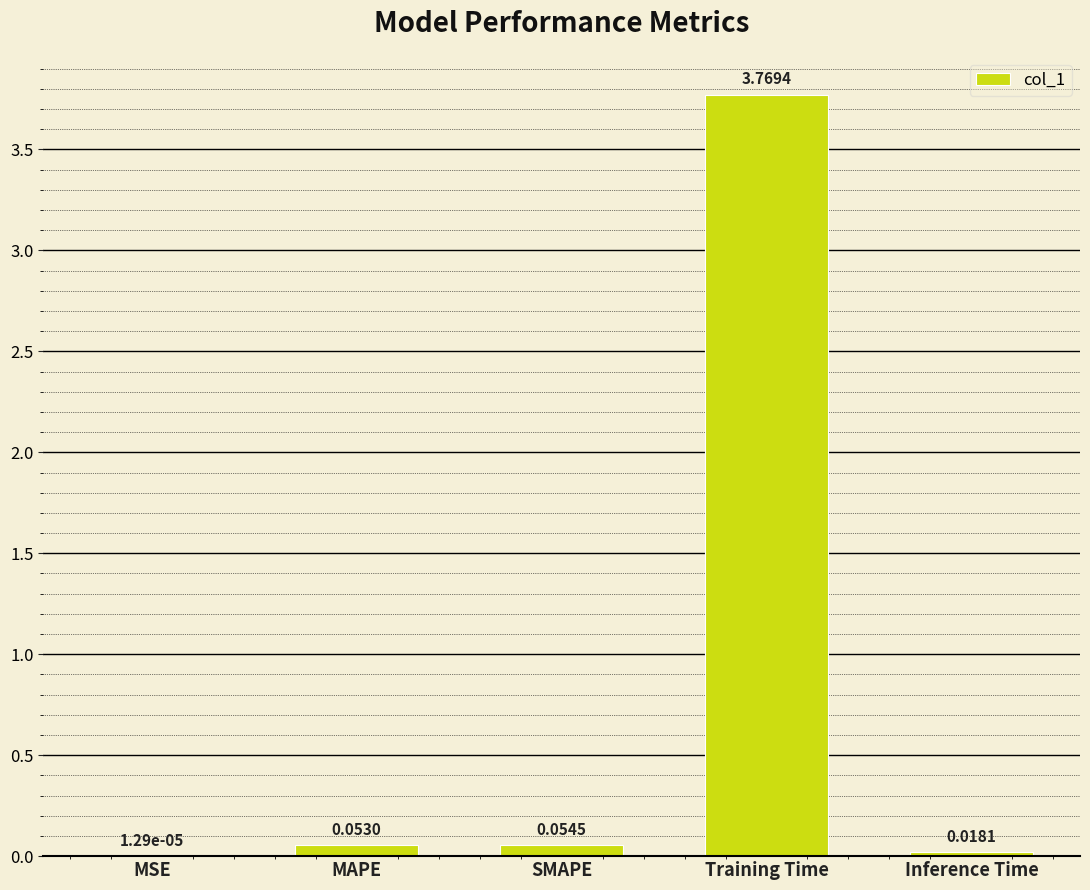

What is the change in value from SMAPE to Training Time?

+3.7